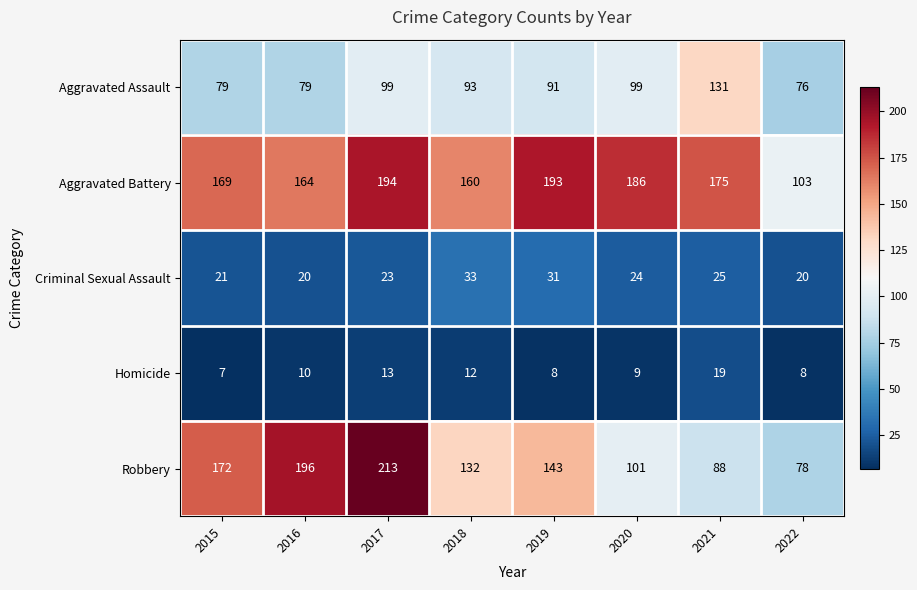

What is the difference between the highest and lowest values at 2016?

186